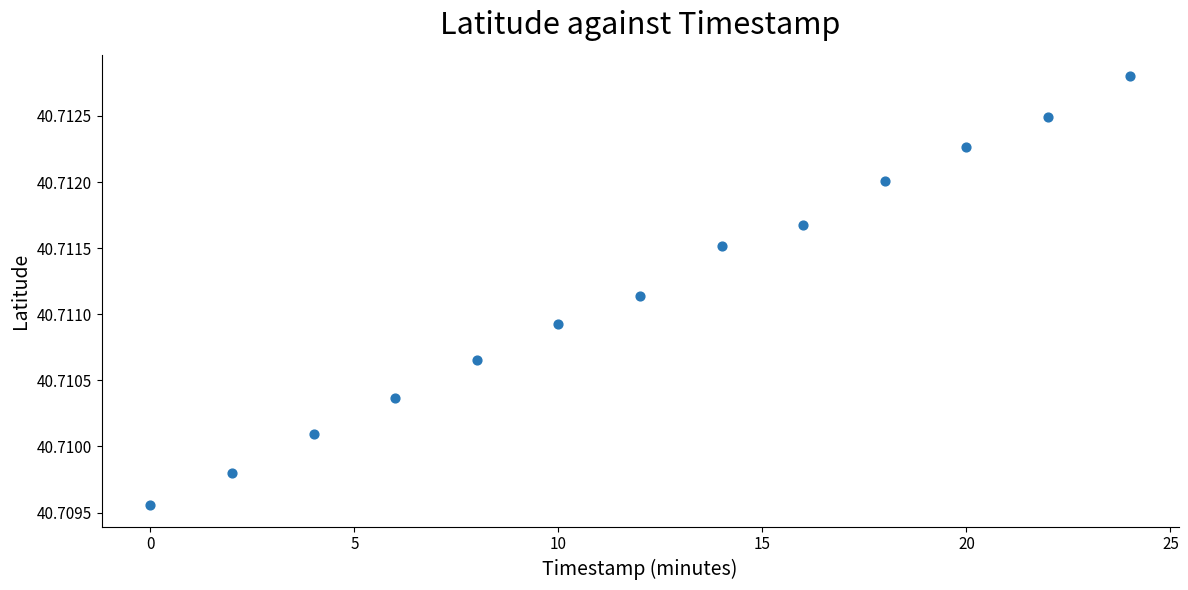

What is the range of X values (max minus min)?

24.0